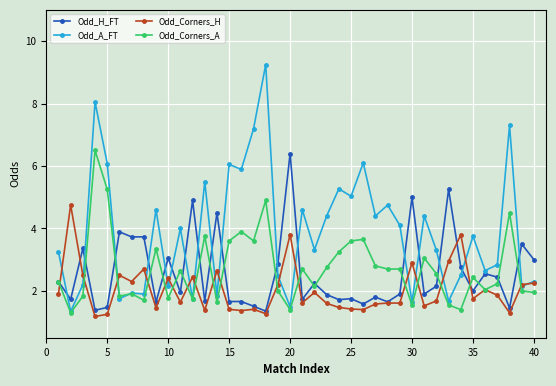

Which series has the largest total across all categories?

Odd_A_FT